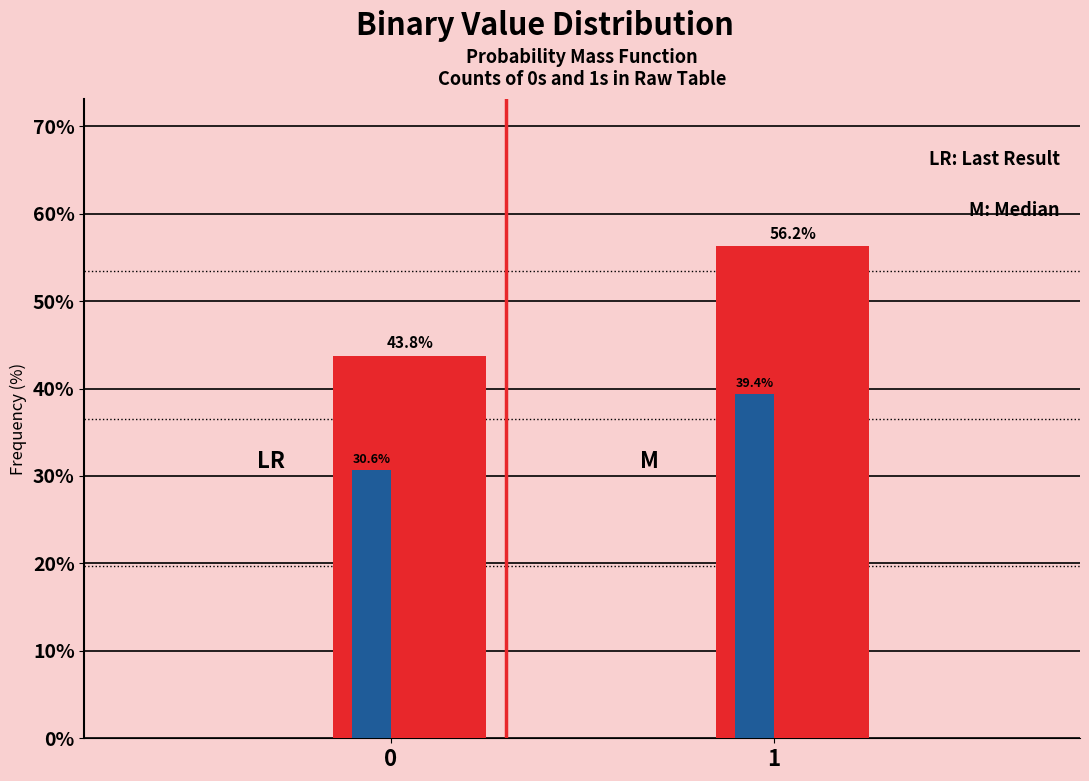

What is the total value across all series at 0?

74.4